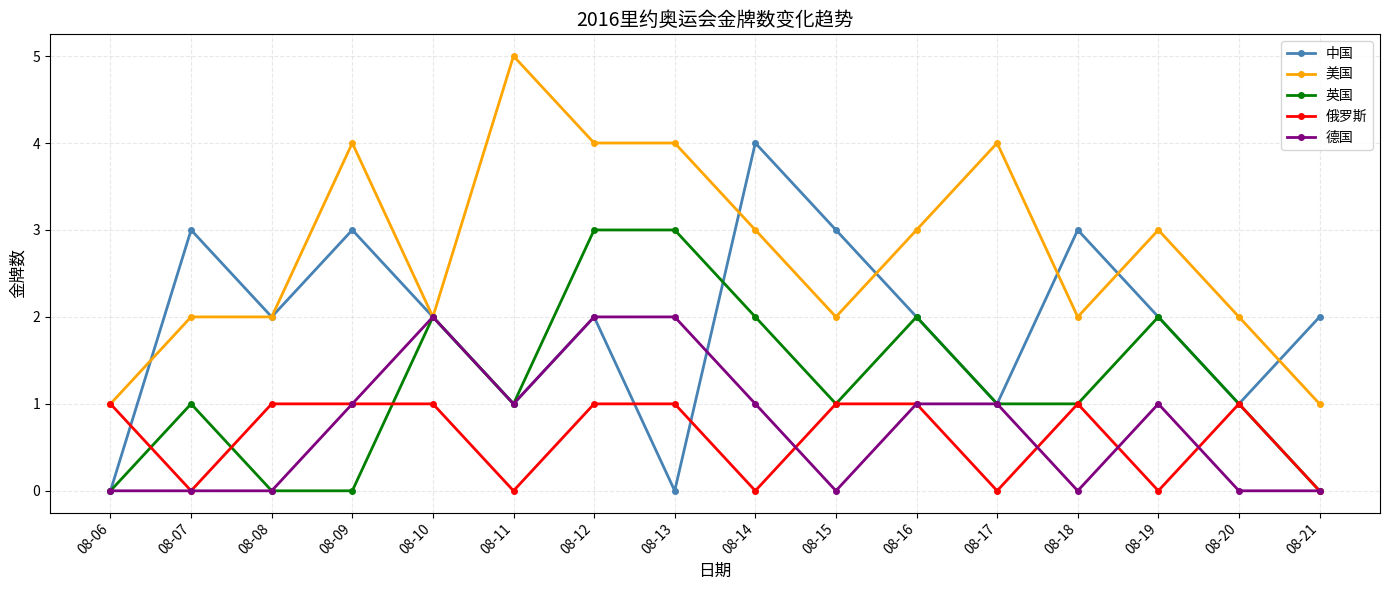

Does the chart have visible grid lines?

Yes